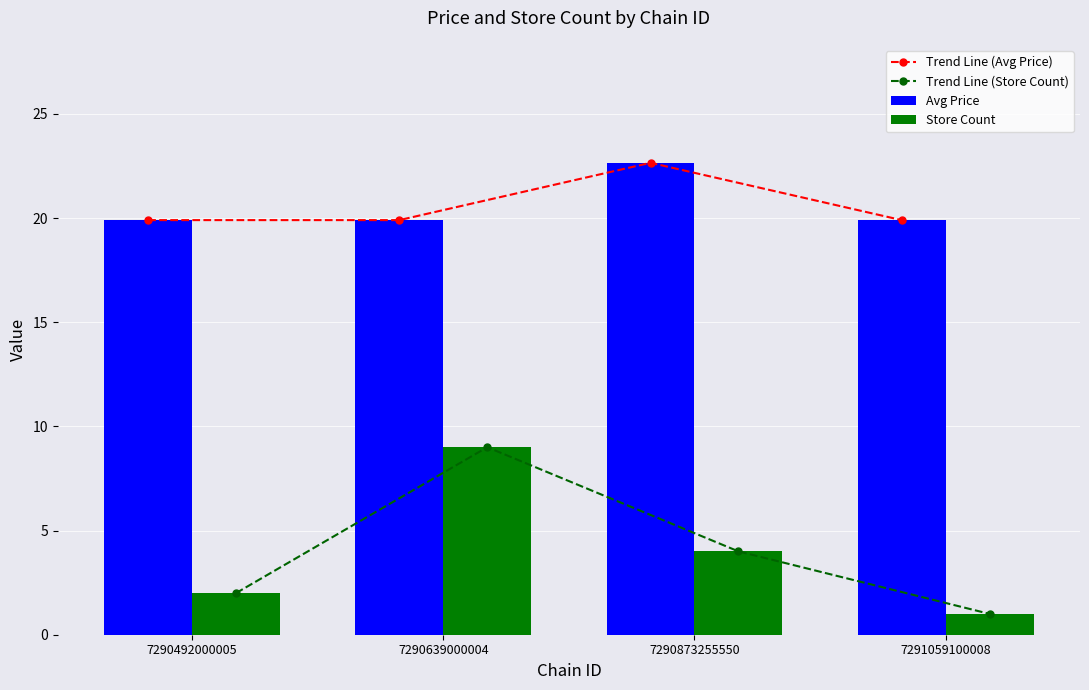

Is it true that Store Count equals 1.0 at 7291059100008?

True